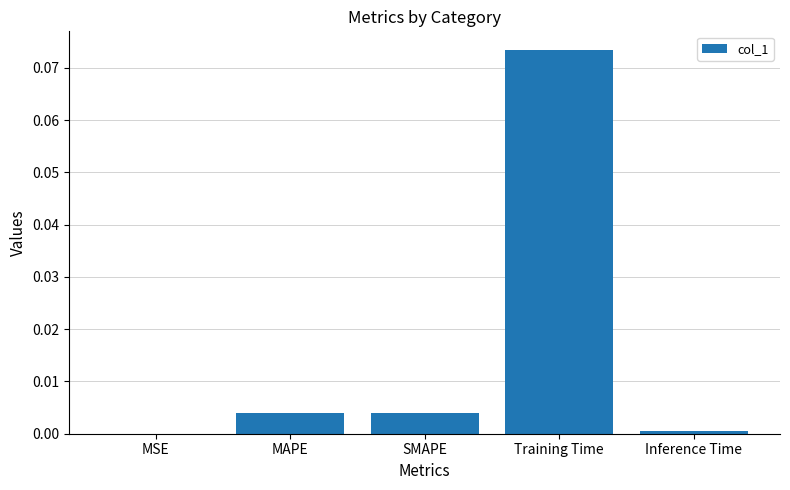

At which category does the chart reach its peak across all series?

Training Time